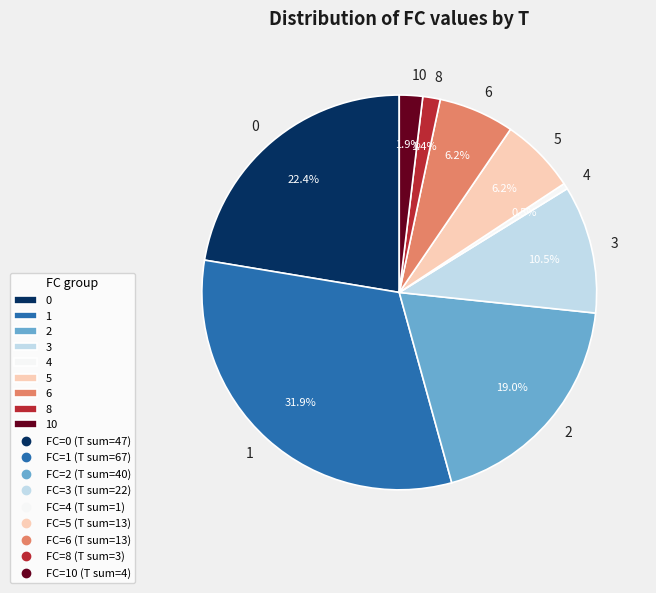

Is there a majority slice in this chart?

No